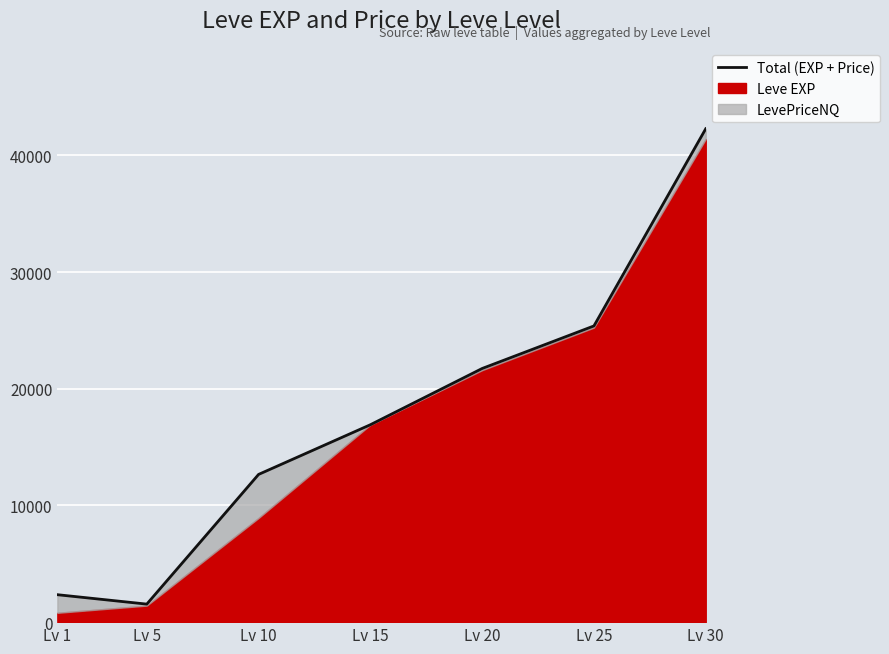

Between Lv 10 and Lv 20, which is larger?

Lv 20